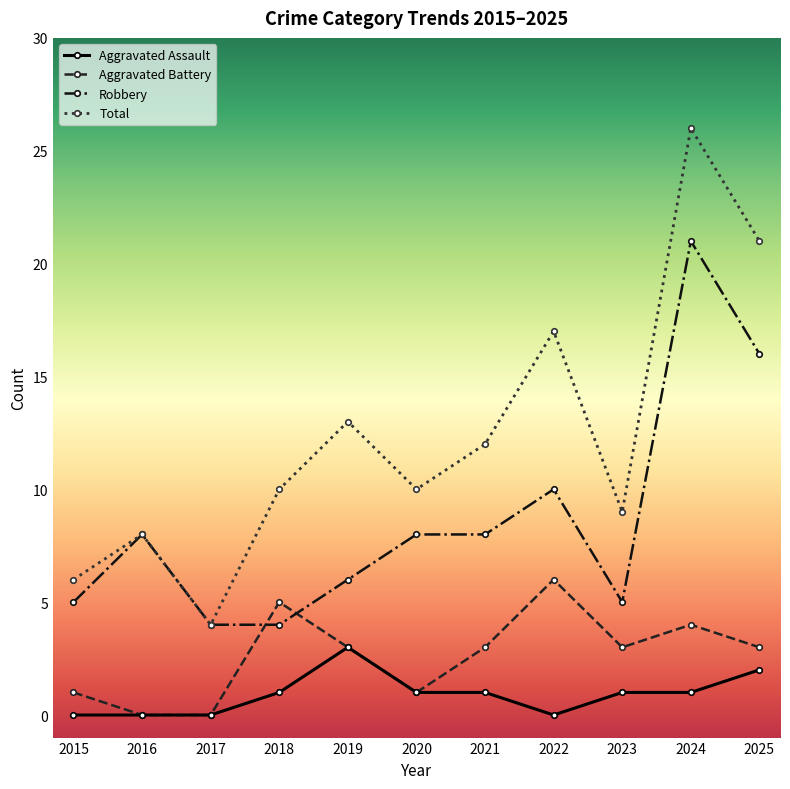

True or false: Aggravated Assault and Robbery intersect in this chart.

False